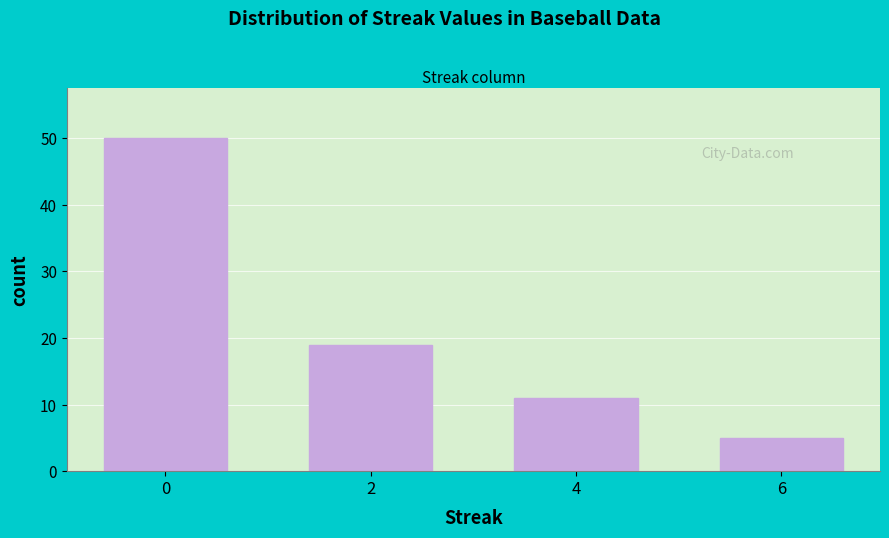

Reading right to left, what are all the values shown in this chart?

6=5	4=11	2=19	0=50